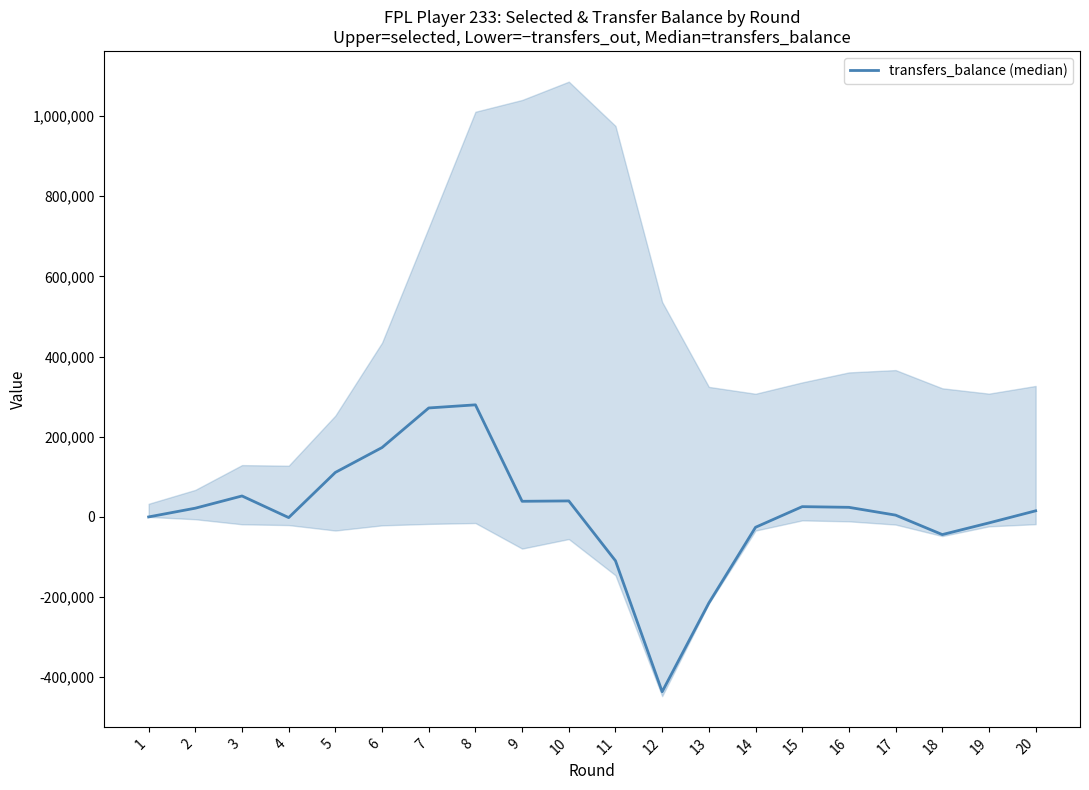

At which label does the data first exceed 21819?

3